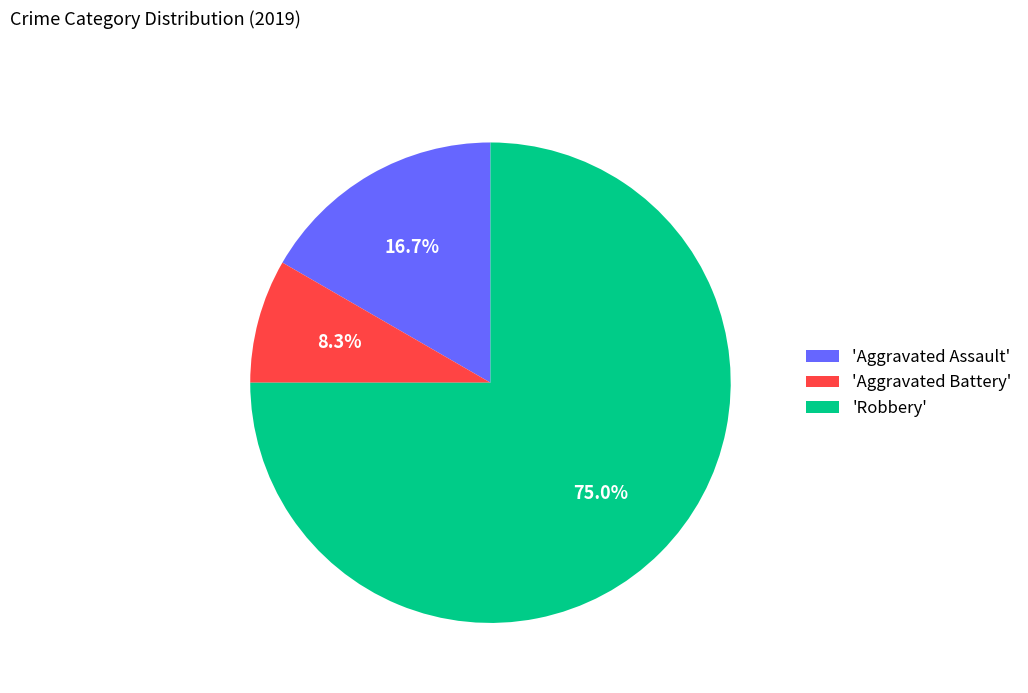

Which slice represents more than half of the pie?

'Robbery'